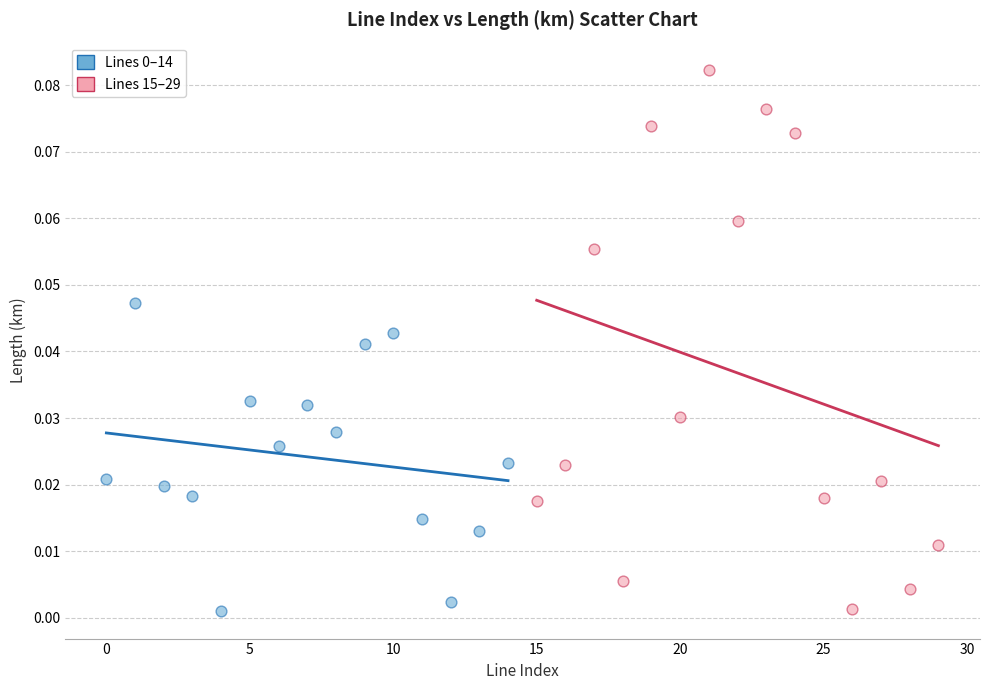

Which series reaches the maximum Y coordinate?

Lines 15–29